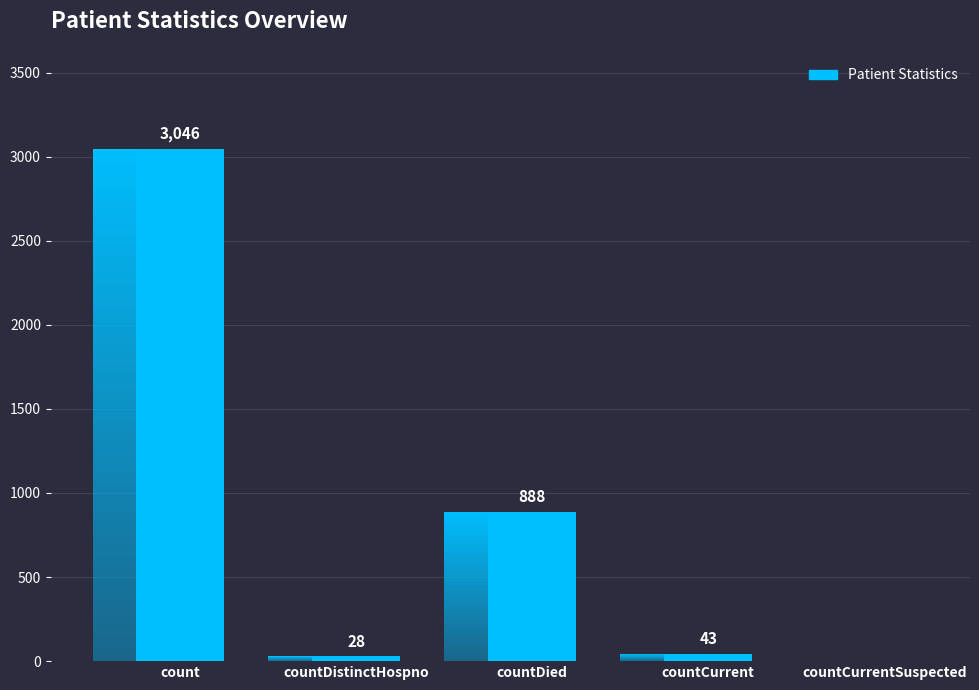

Does the chart contain stacked bars?

No